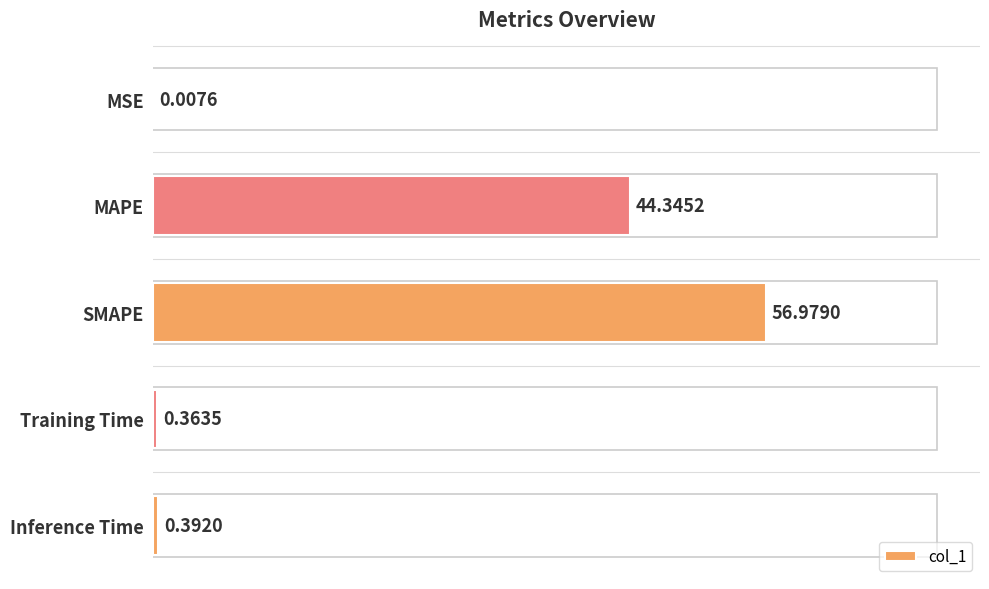

At which label is the value closest to 28?

MAPE